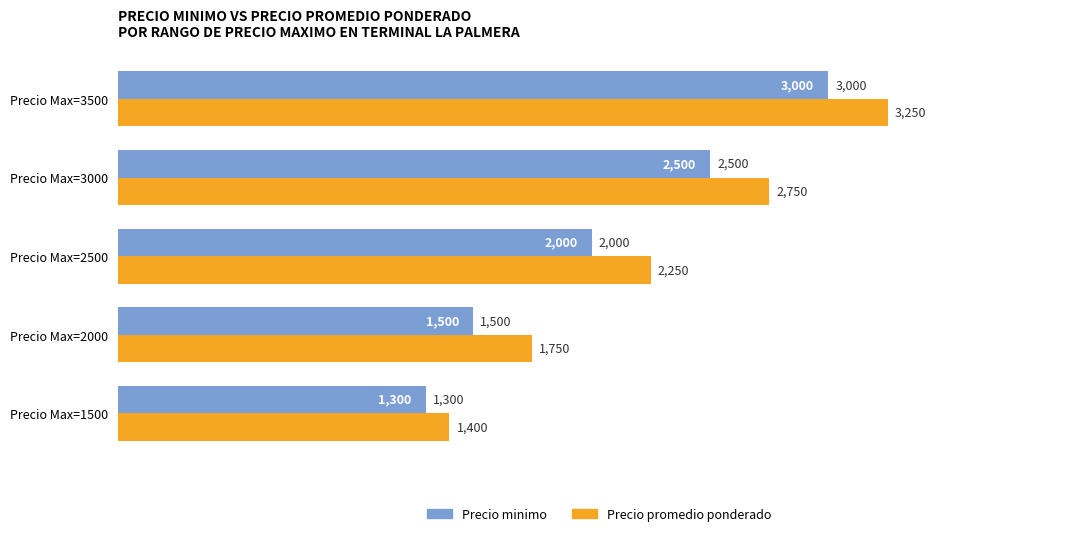

What is the difference between the Precio minimo values at Precio Max=2500 and Precio Max=3500?

1000